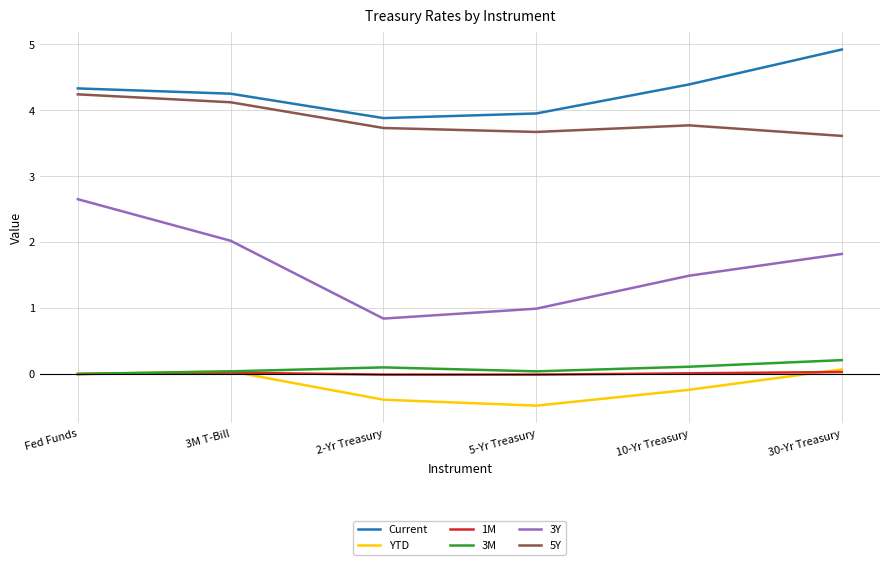

True or false: 3Y and YTD intersect in this chart.

False